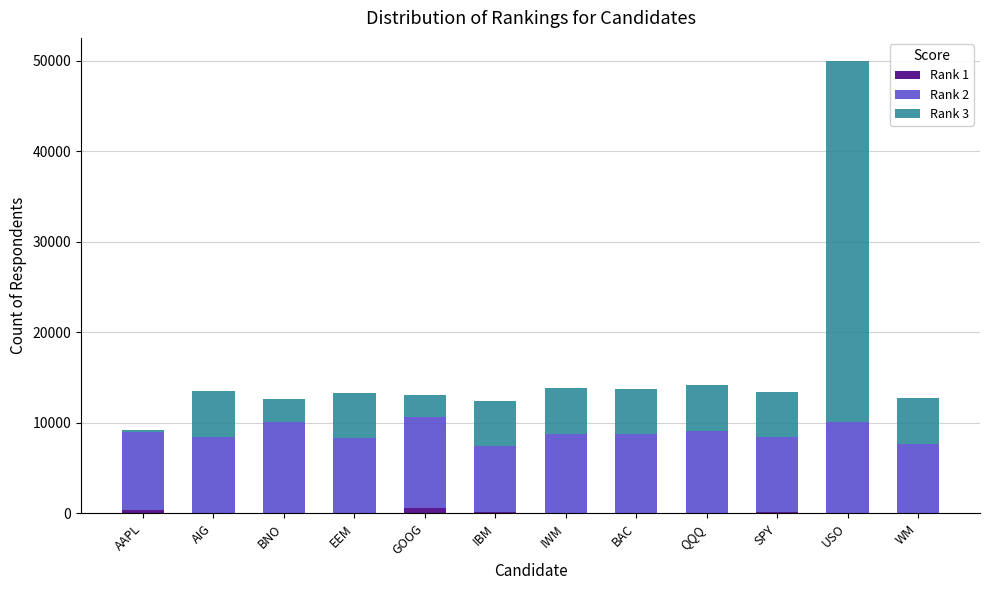

What is the sum of all Rank 1 values?

1651.5